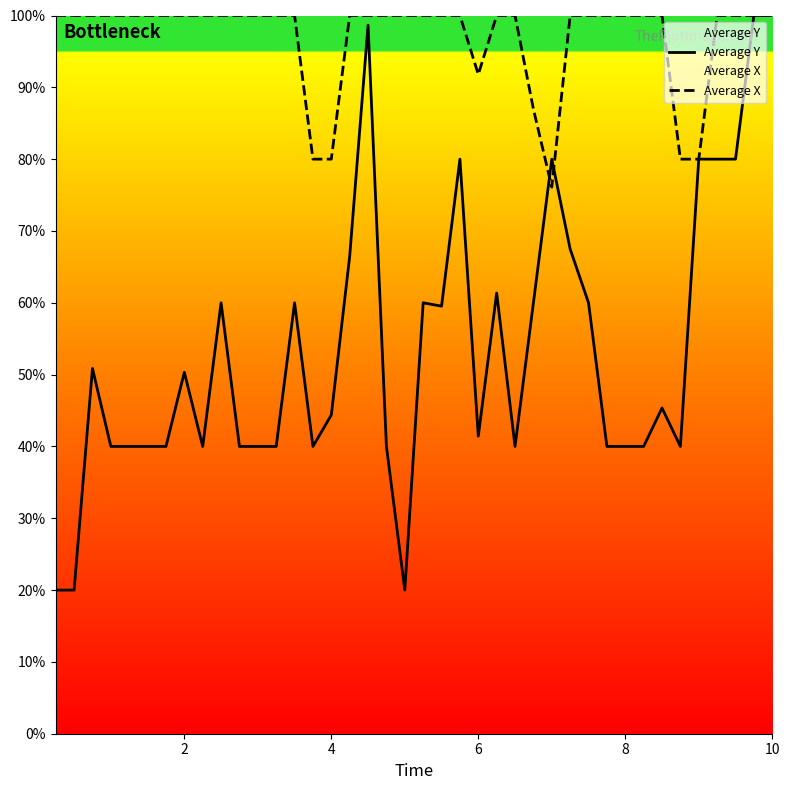

The Average X series shows 0.3 at 30. True or false?

False